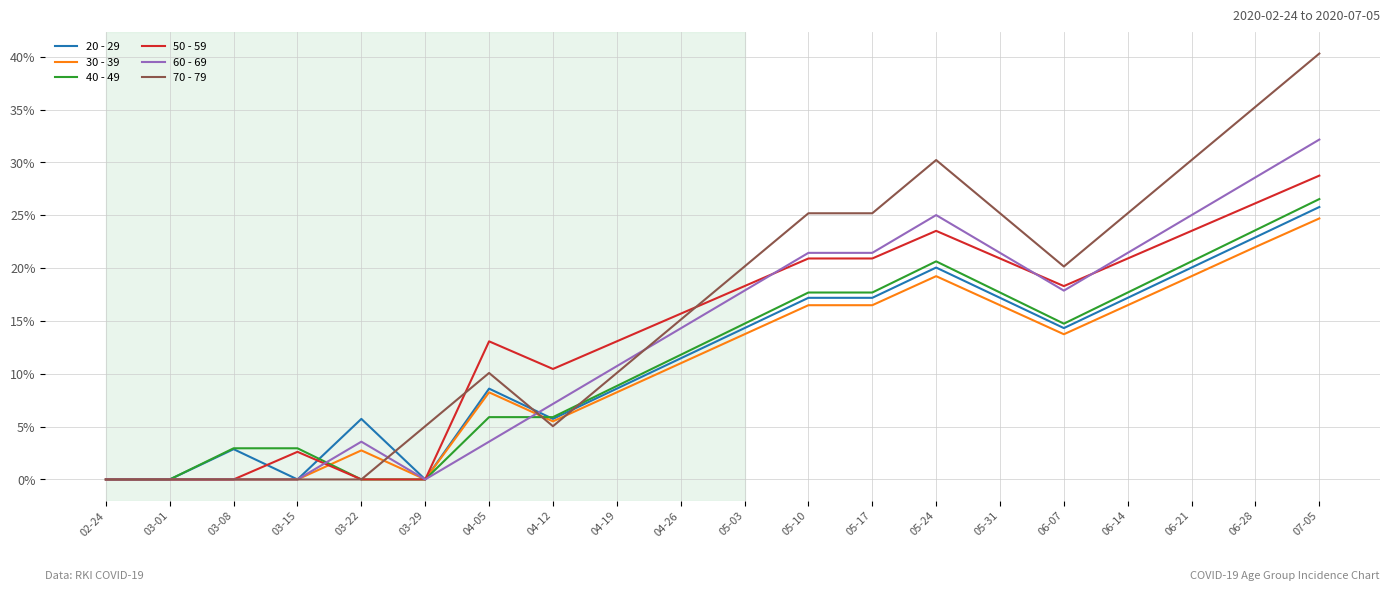

How many lines are shown in the chart?

6